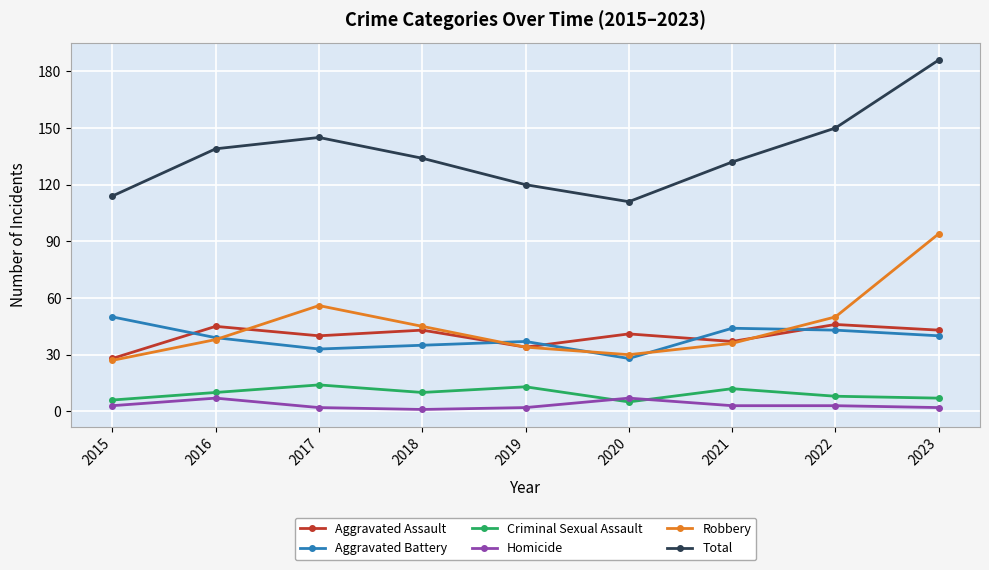

What is the sum of all Aggravated Assault values?

357